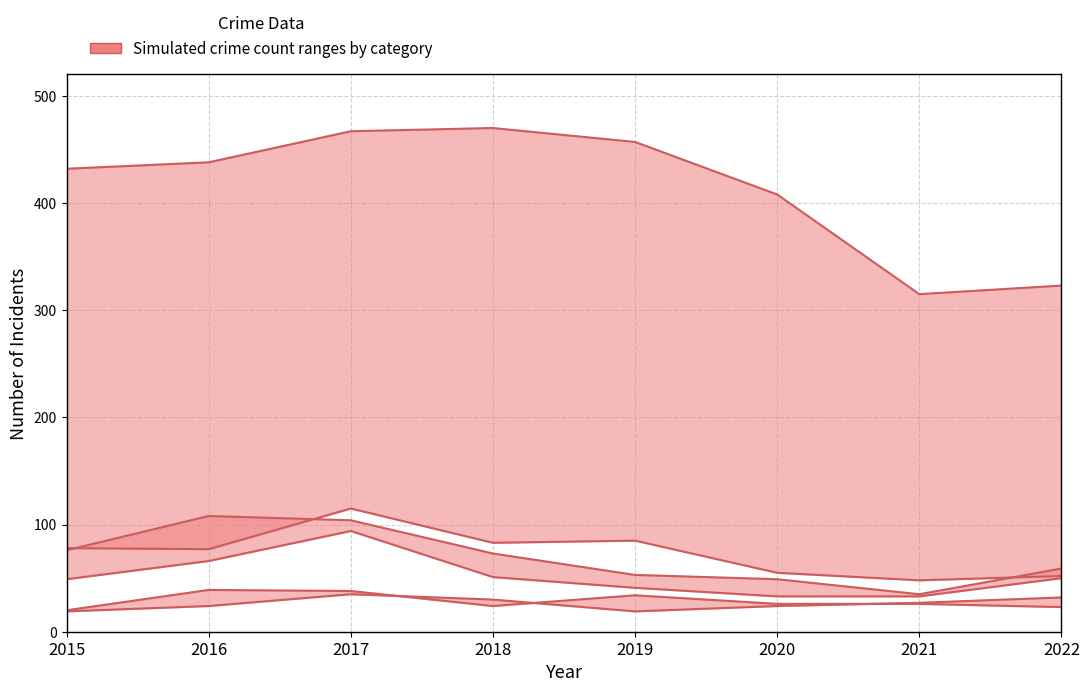

Where does the Burglary (upper) series first go above 78?

2017